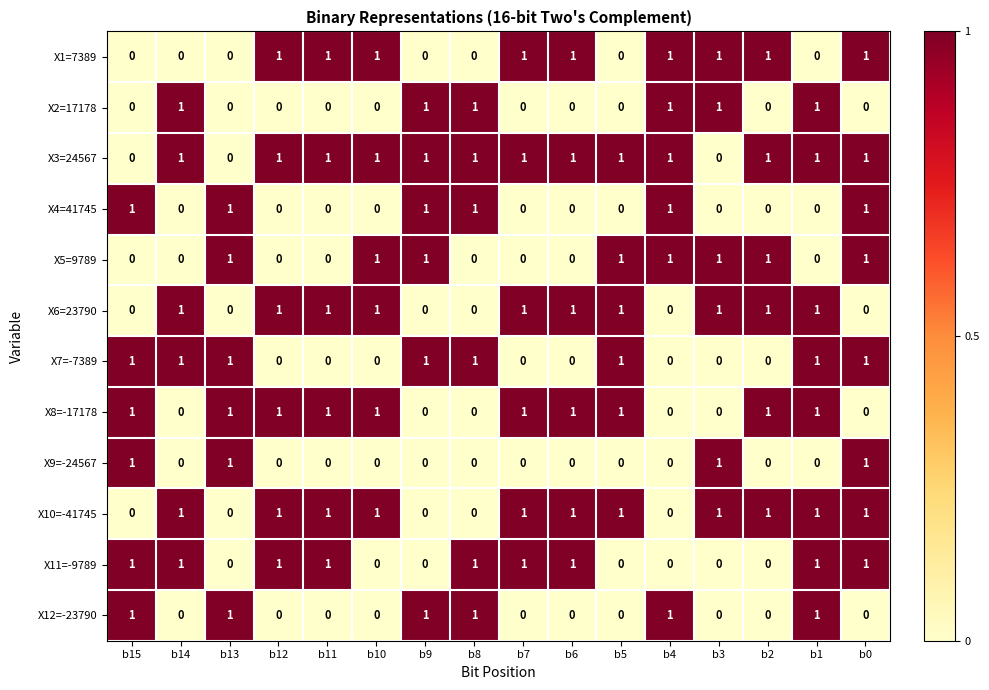

True or false: X8=-17178 has a value of 1 at b10.

True